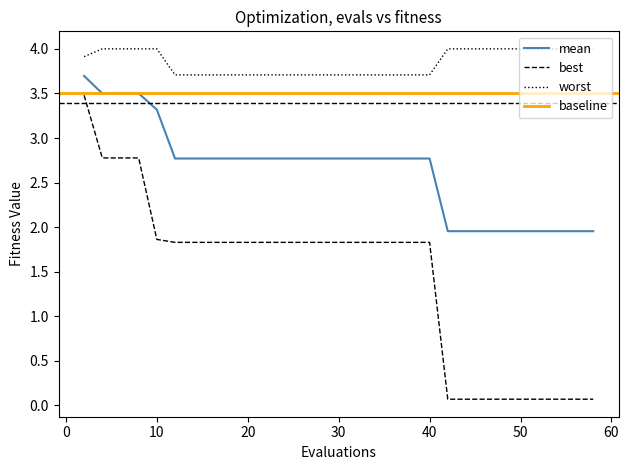

What is the lowest value of the worst series?

3.7